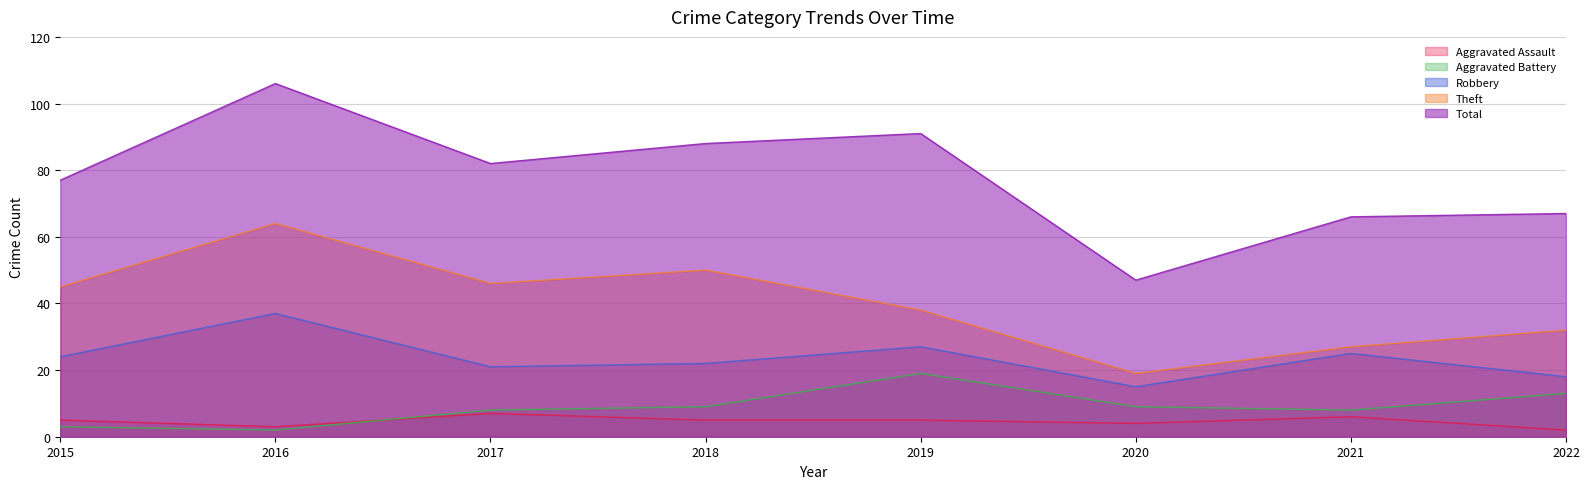

Where does the Robbery series first go above 24?

2016